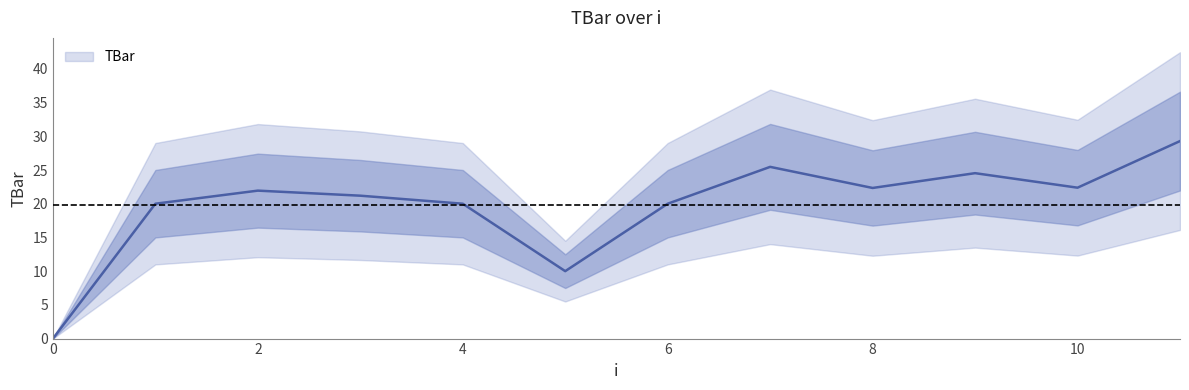

What is the value of the 3rd point from the left?

21.9